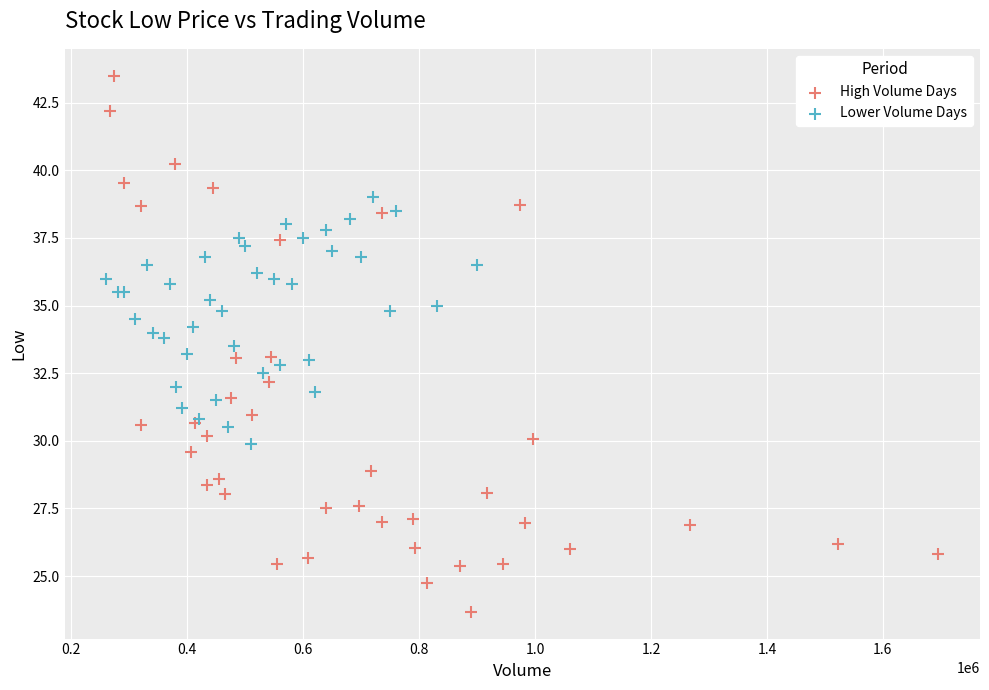

Which series contains the highest Y value?

High Volume Days